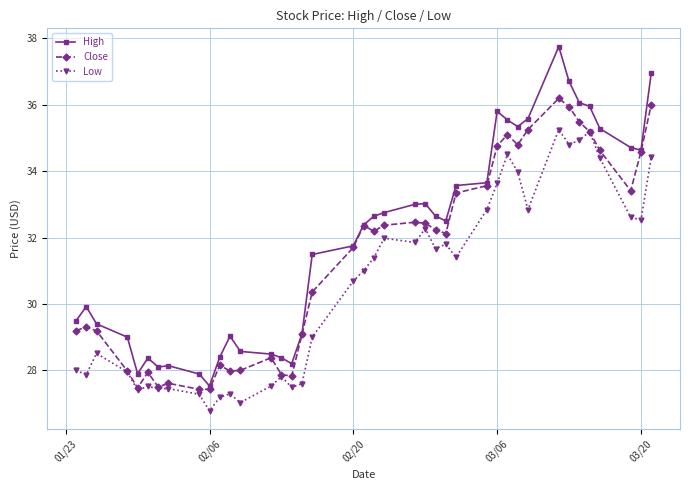

What is the lowest value of the Close series?

27.4